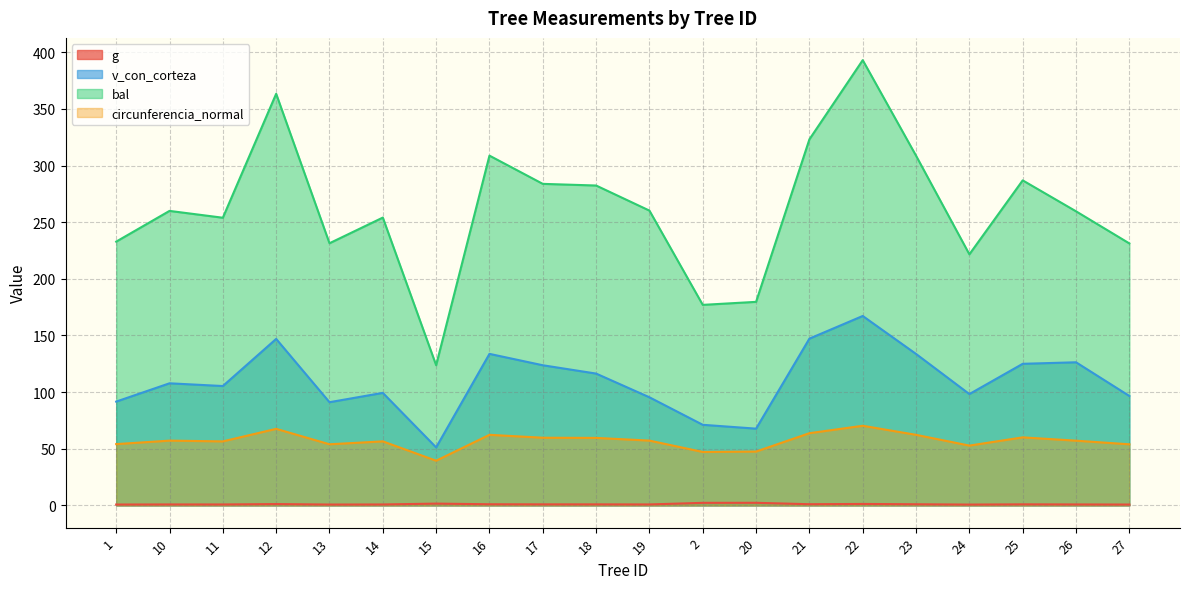

What is the sum of the v_con_corteza values at 26 and 17?

250.0